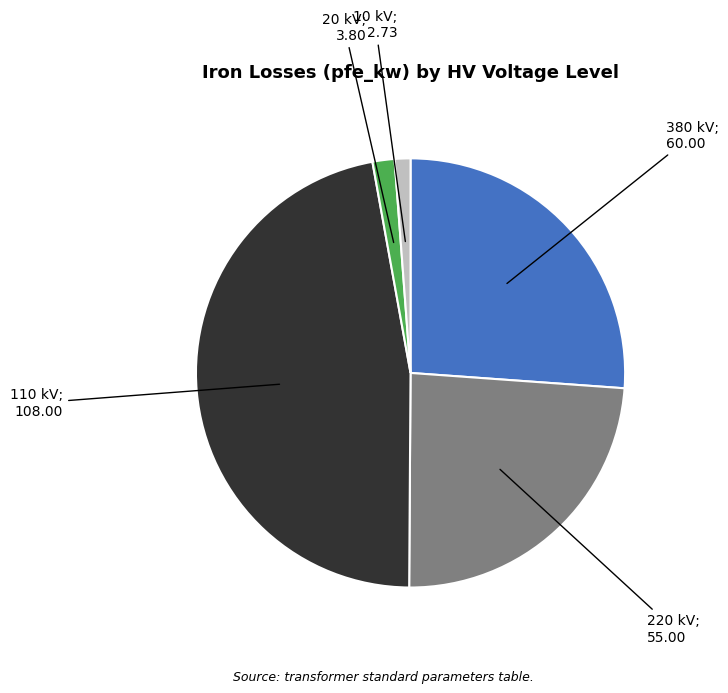

Is there any slice that represents more than half of the pie?

No